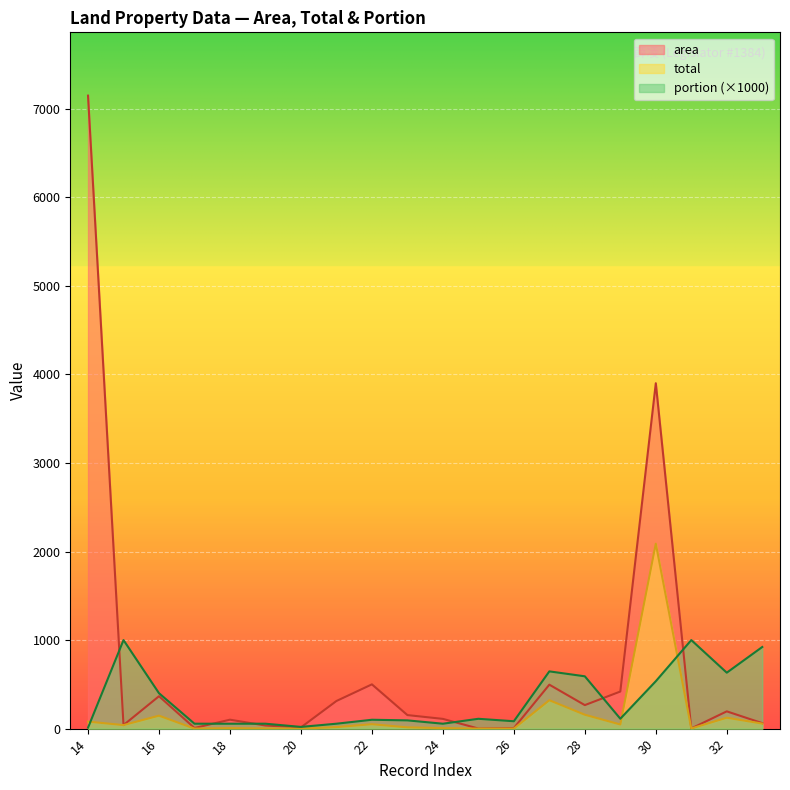

At how many categories does at least one series exceed 5699?

1